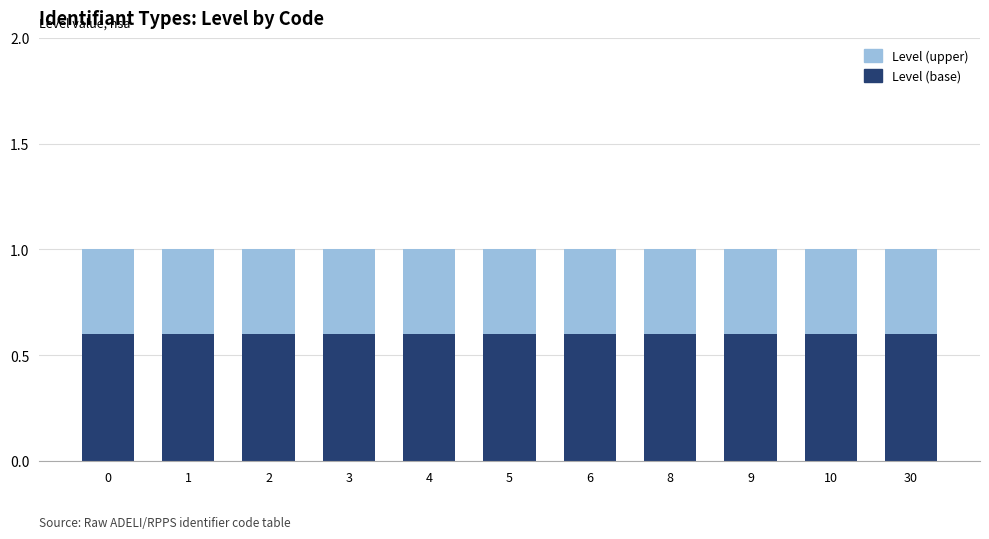

Does the chart contain stacked bars?

Yes